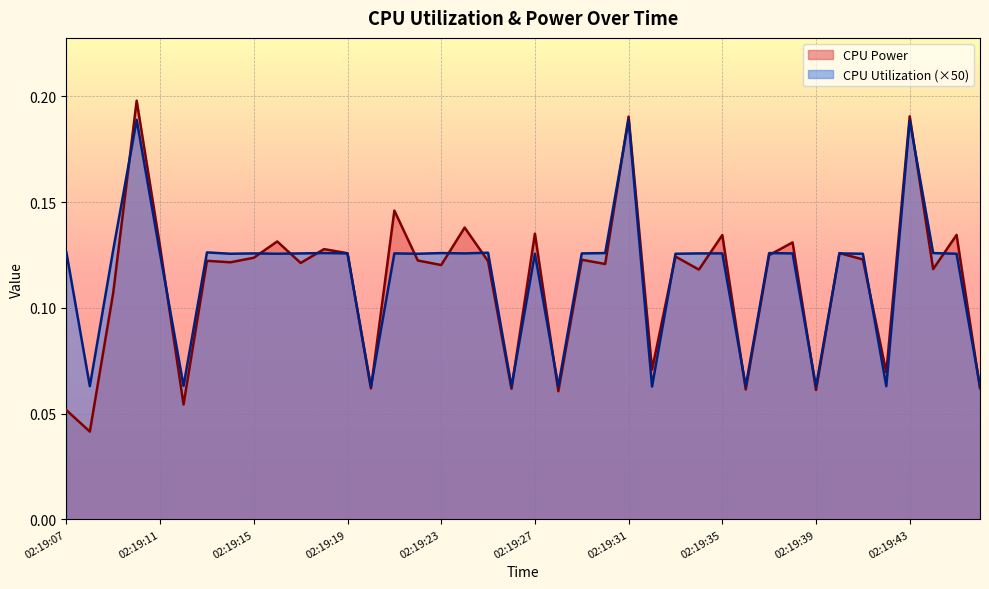

Is it true that CPU Utilization equals 0.2 at 02:19:45?

False